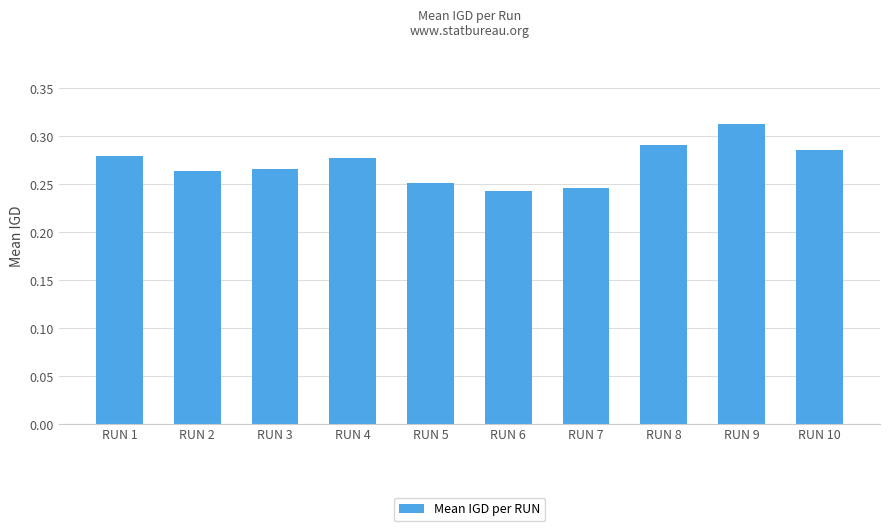

At which category does the chart reach its peak across all series?

RUN 9